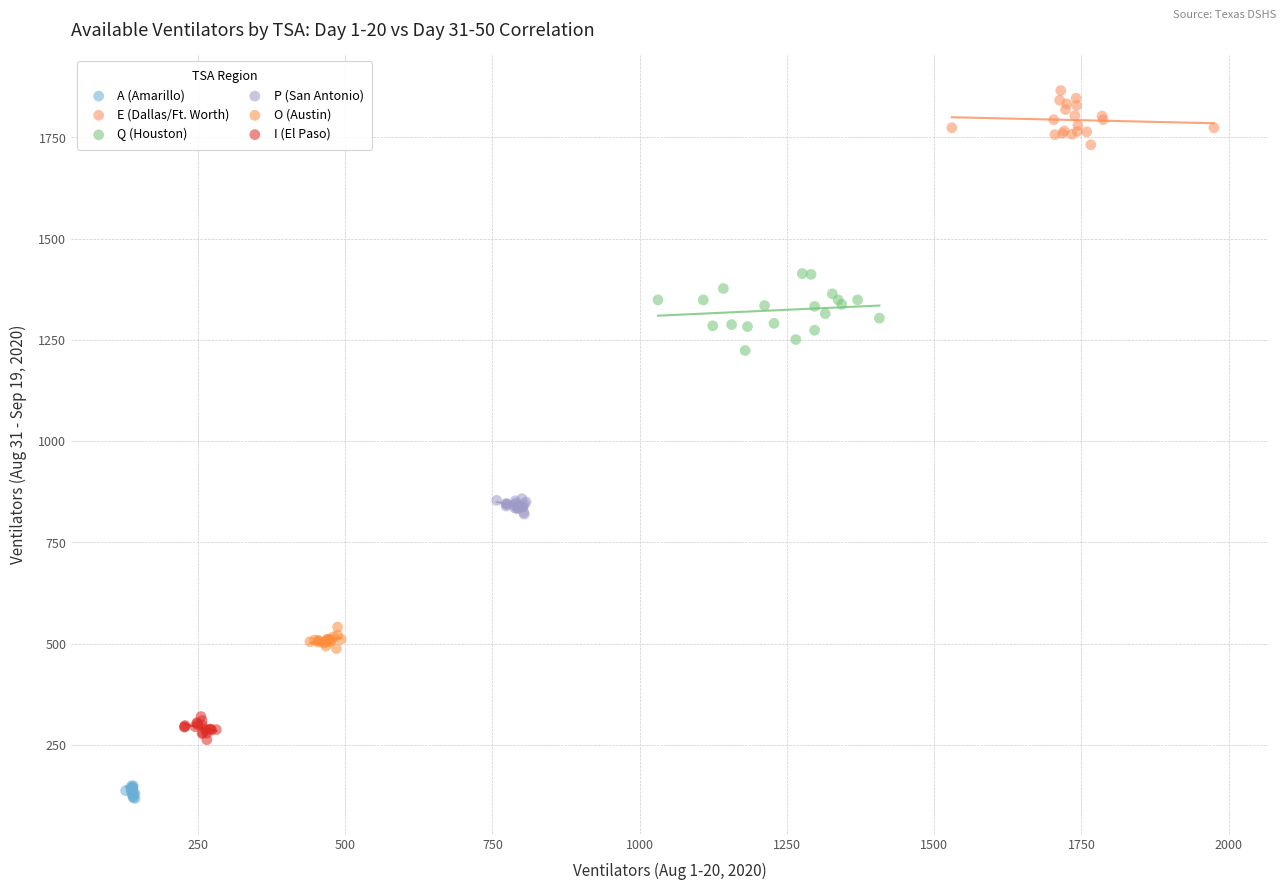

Which series reaches the minimum Y coordinate?

A (Amarillo)